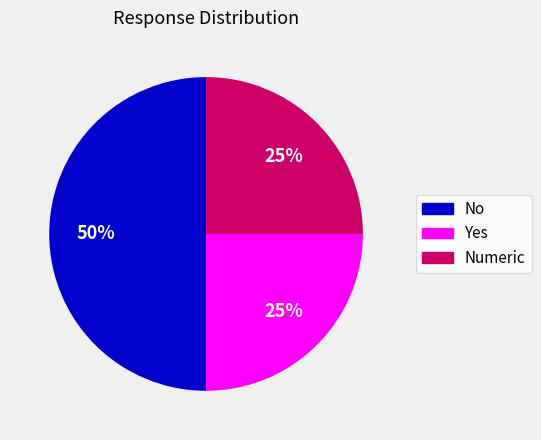

To the nearest percent, what is the average slice percentage?

33%